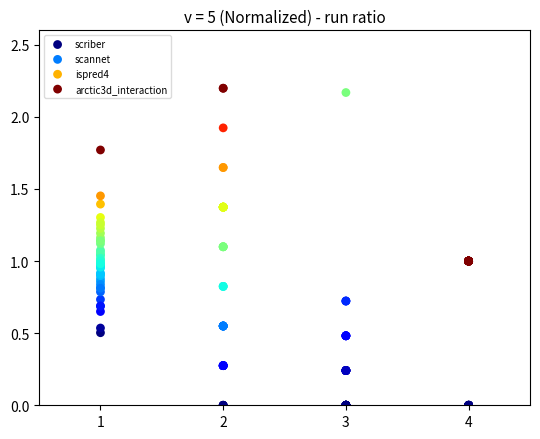

What are all the series names shown in the legend?

scriber, scannet, ispred4, arctic3d_interaction